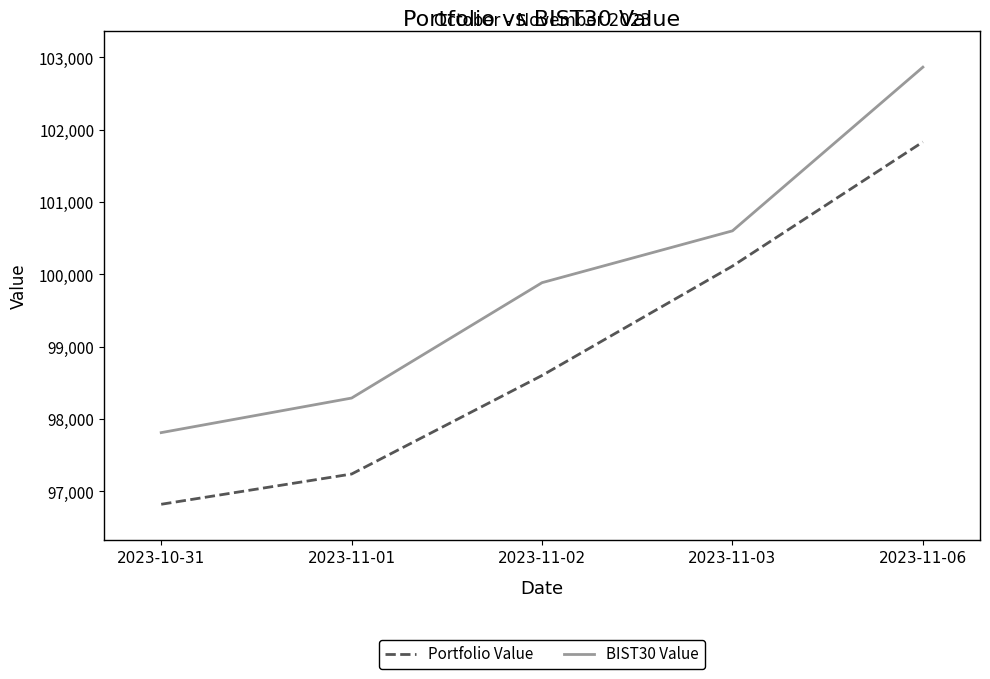

Reading right to left, what are all the values shown in this chart?

Portfolio Value: 101831.9	100115.7	98603.4	97240.8	96822.6
BIST30 Value: 102865.9	100602.9	99886.4	98291.2	97813.1